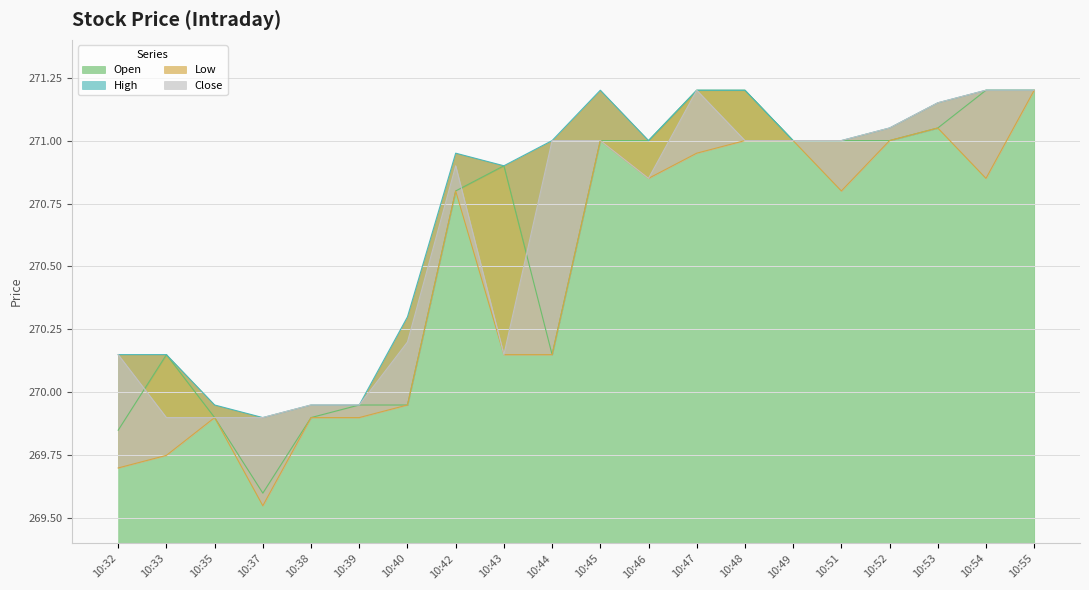

Is it true that Low equals 269.6 at 10:37?

True